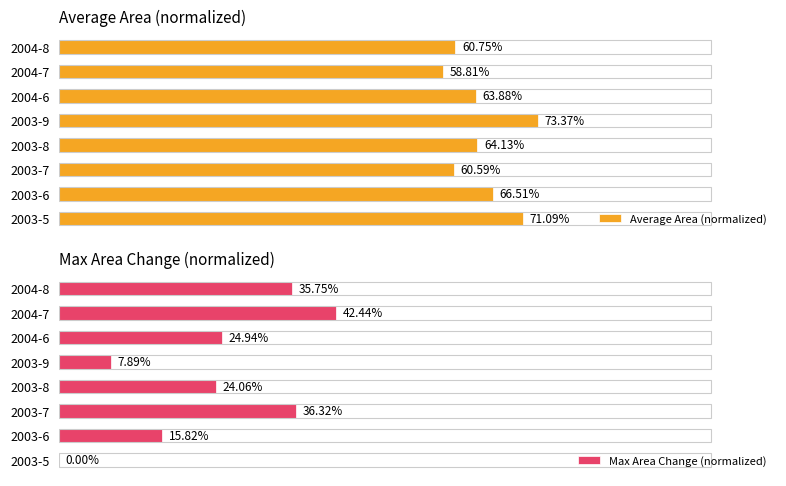

Are the bars horizontal?

Yes